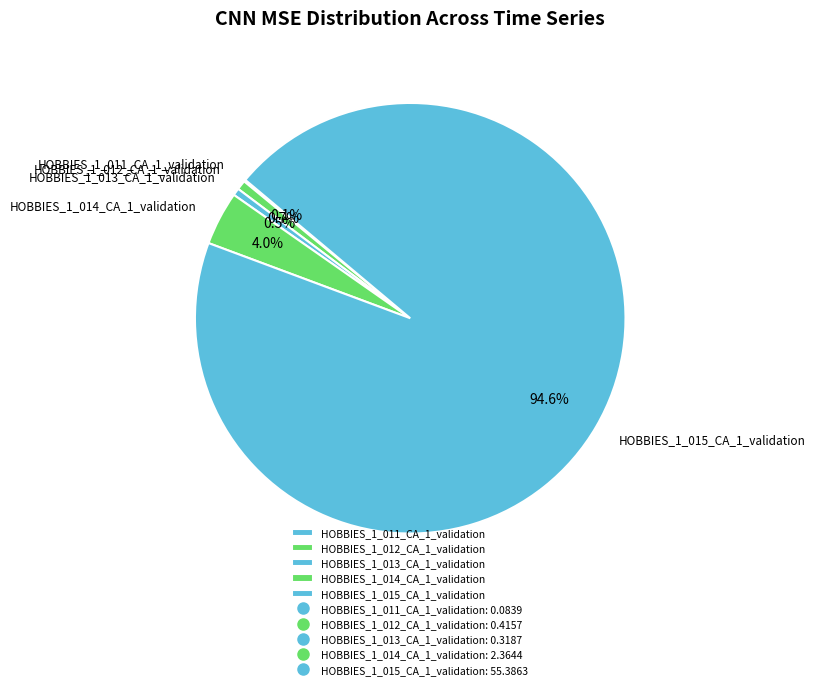

What percentage is NOT represented by HOBBIES_1_012_CA_1_validation?

99.3%